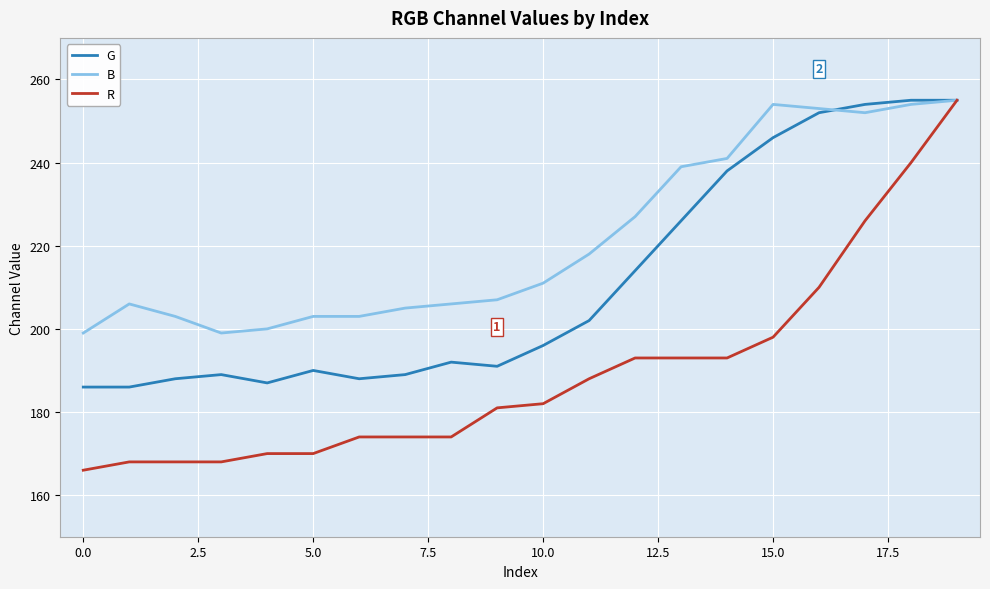

What is the smallest value displayed?

166